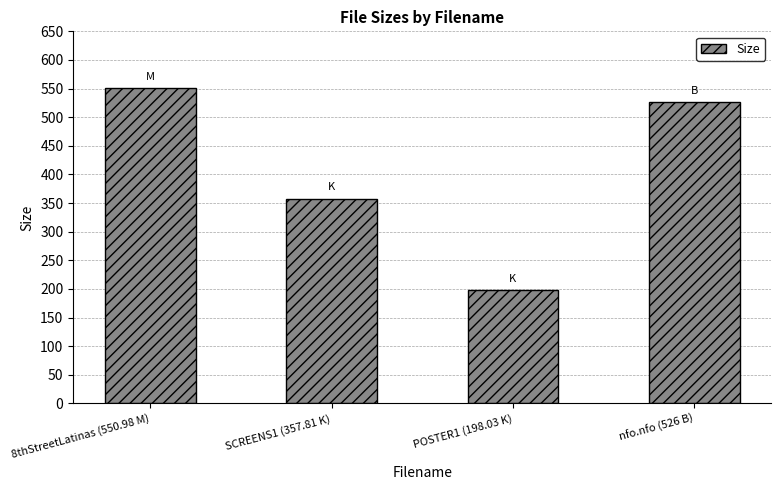

How many values are below 526?

2